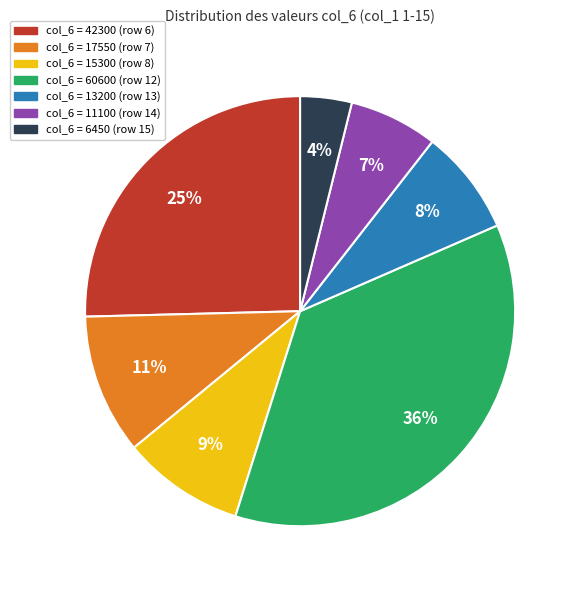

Count the number of slices in the pie.

7